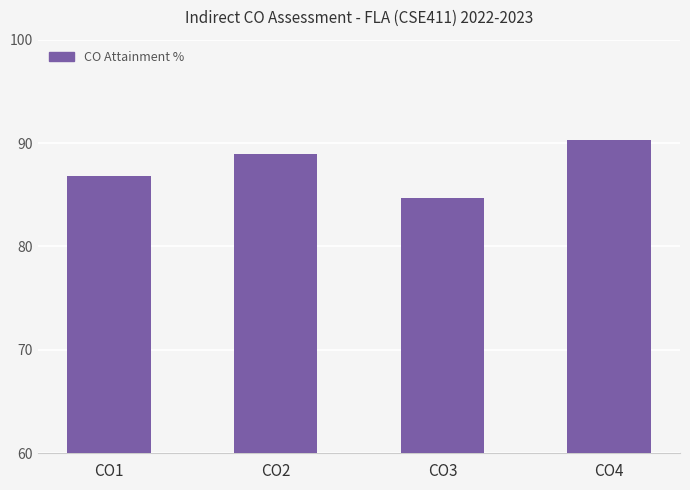

How many series are shown in this chart?

1